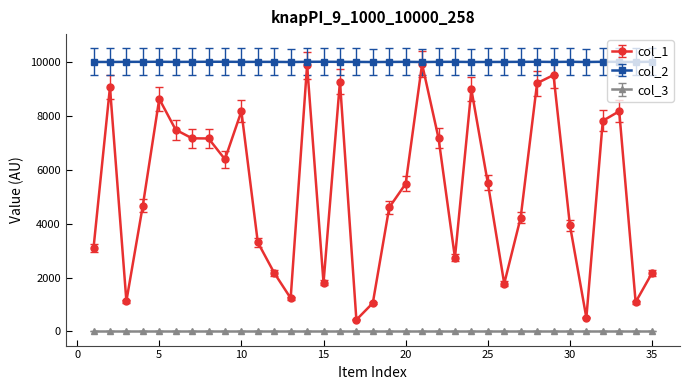

True or false: col_3 and col_2 cross at least once.

False